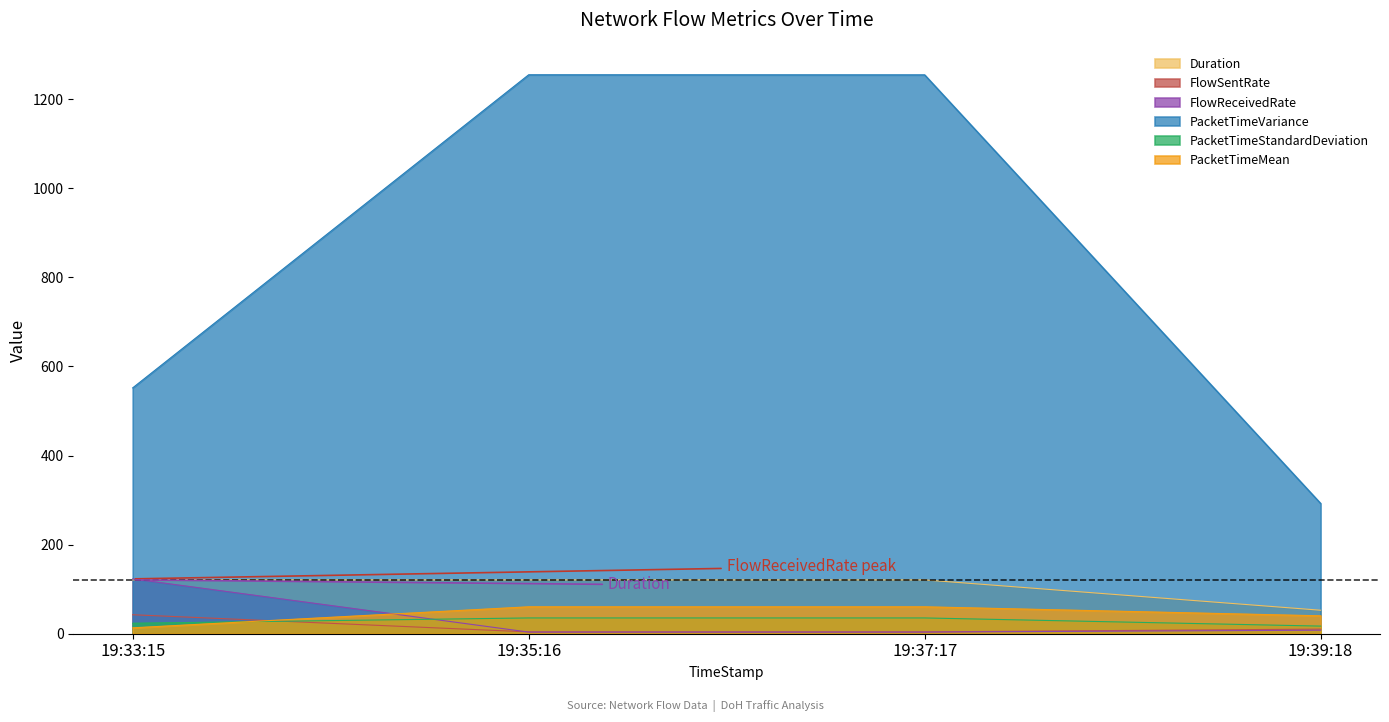

True or false: PacketTimeVariance and PacketTimeStandardDeviation cross at least once.

False